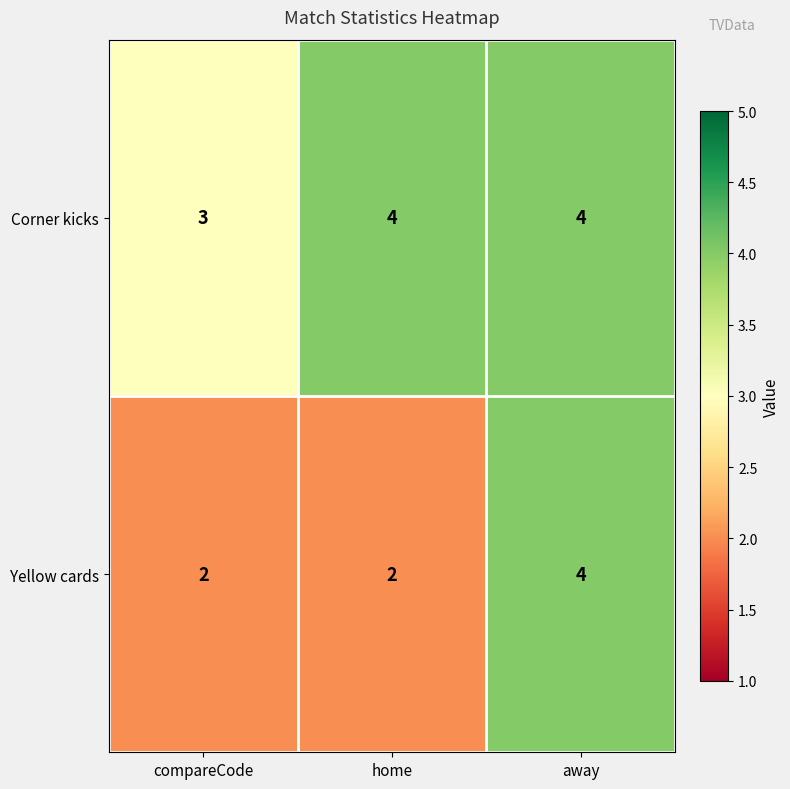

At which label does Corner kicks reach its minimum?

compareCode